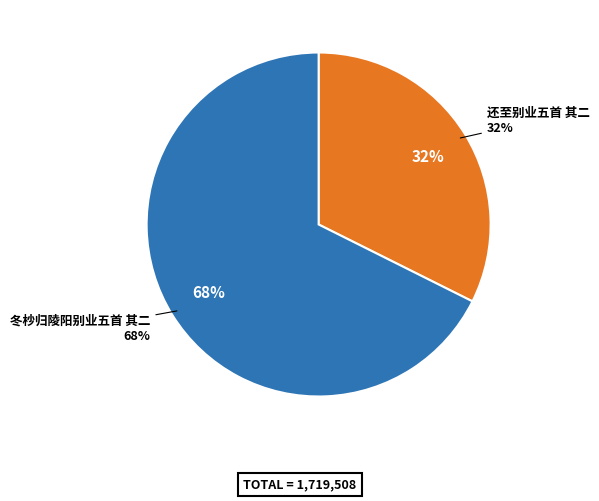

True or false: 冬杪归陵阳别业五首 其二 accounts for 68% of the total.

True